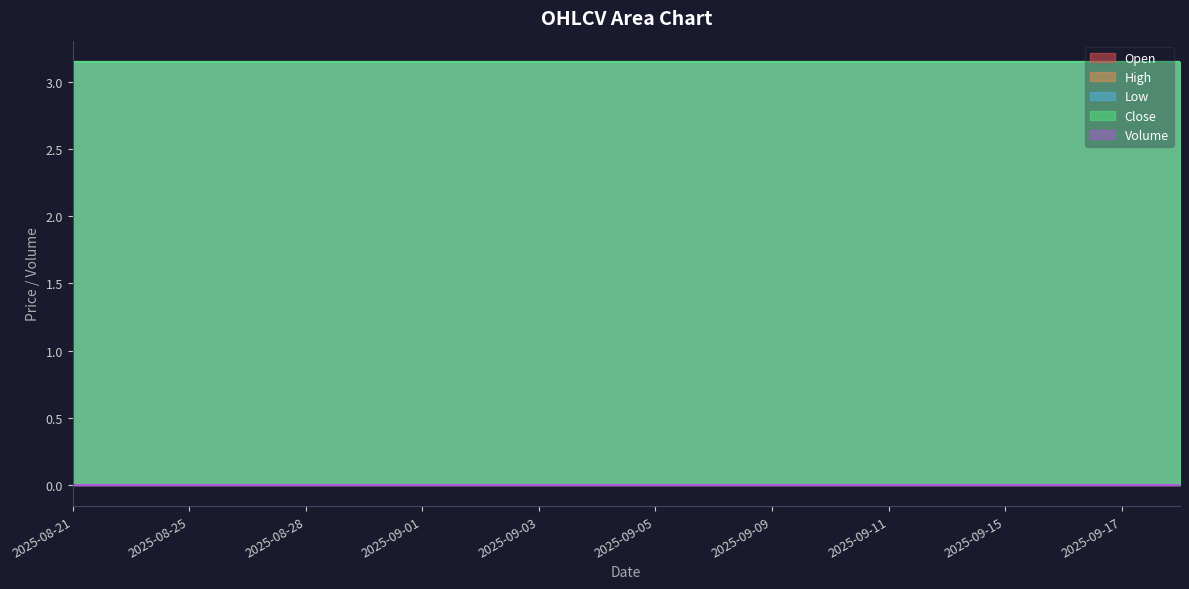

Which series has the largest total across all categories?

Open